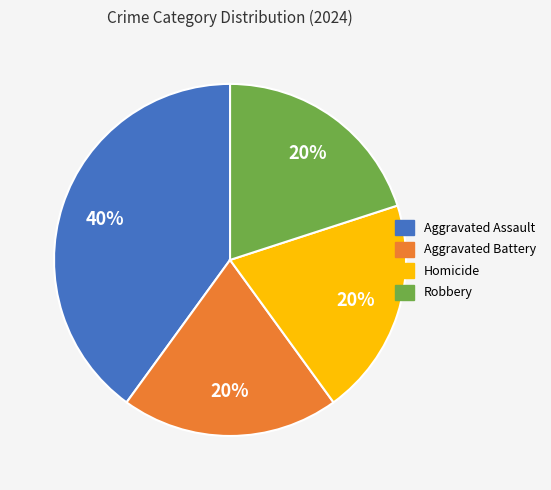

Count the number of slices in the pie.

4